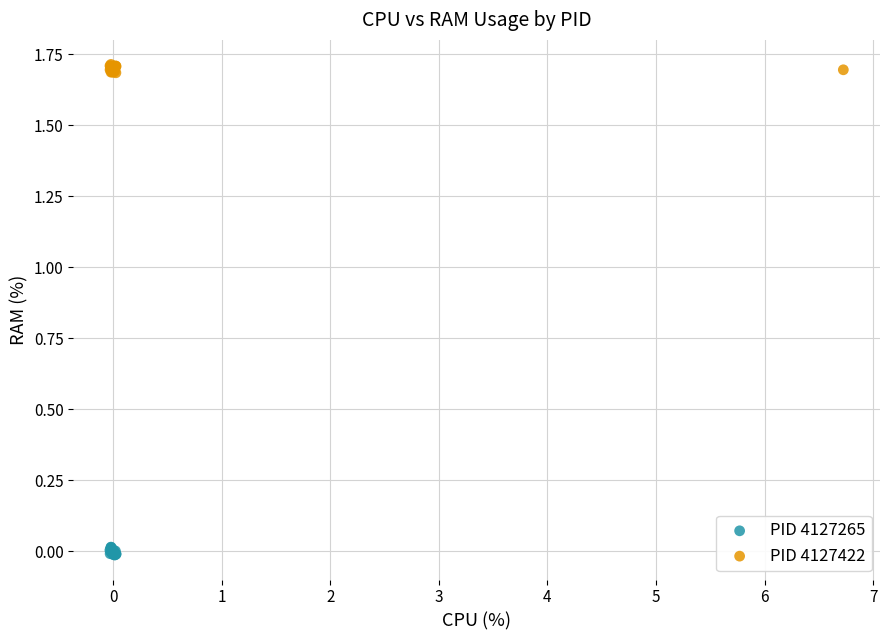

Which series reaches the minimum Y coordinate?

PID 4127265